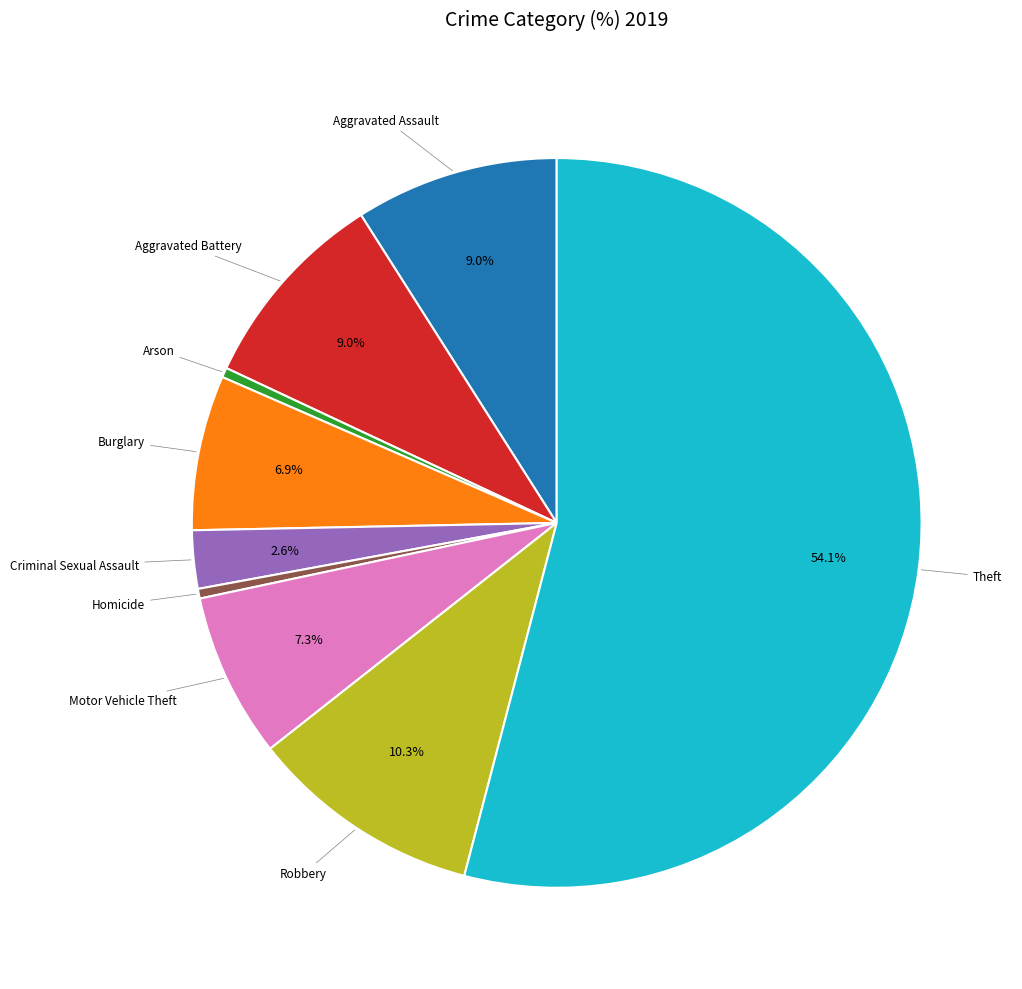

Does any single category account for the majority?

Yes